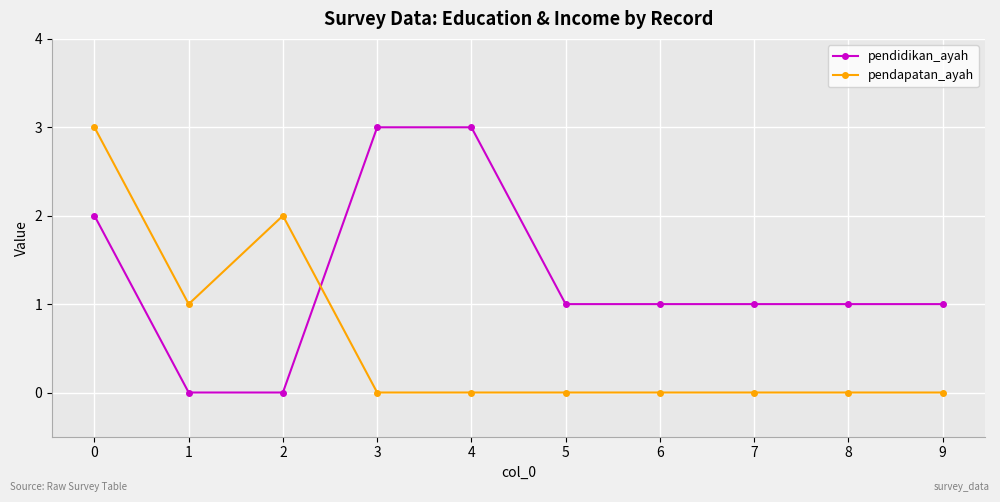

At 6, list the series in order from largest to smallest.

pendidikan_ayah, pendapatan_ayah